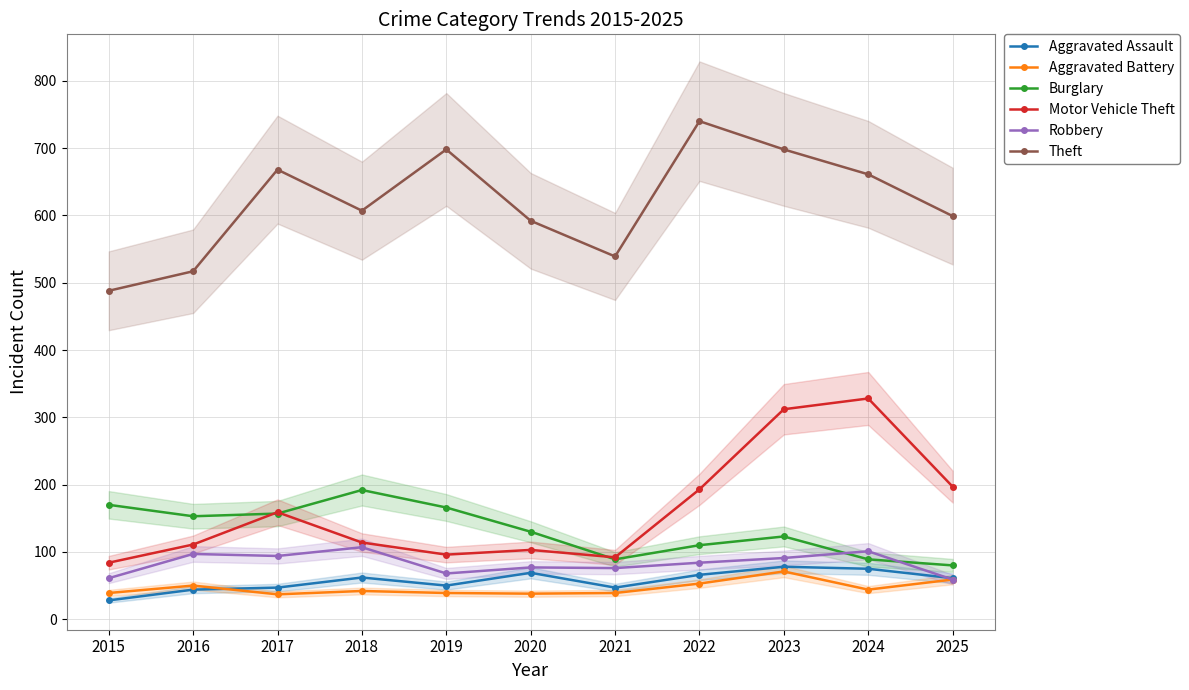

Where do Burglary and Robbery first cross each other?

2023 and 2024